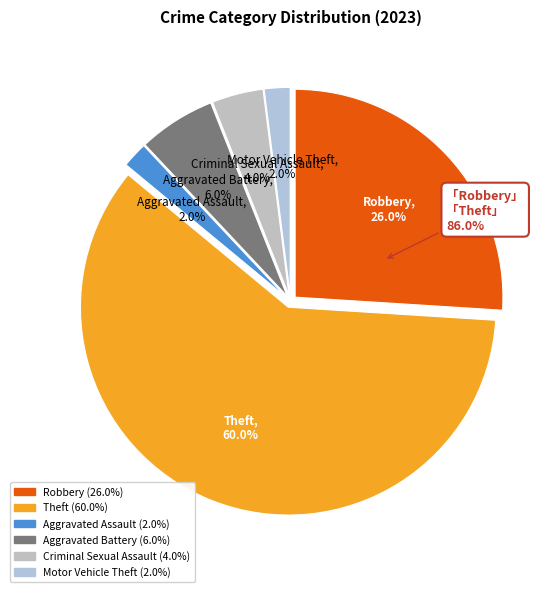

To the nearest percent, what is the combined percentage of Motor Vehicle Theft and Aggravated Assault?

4%